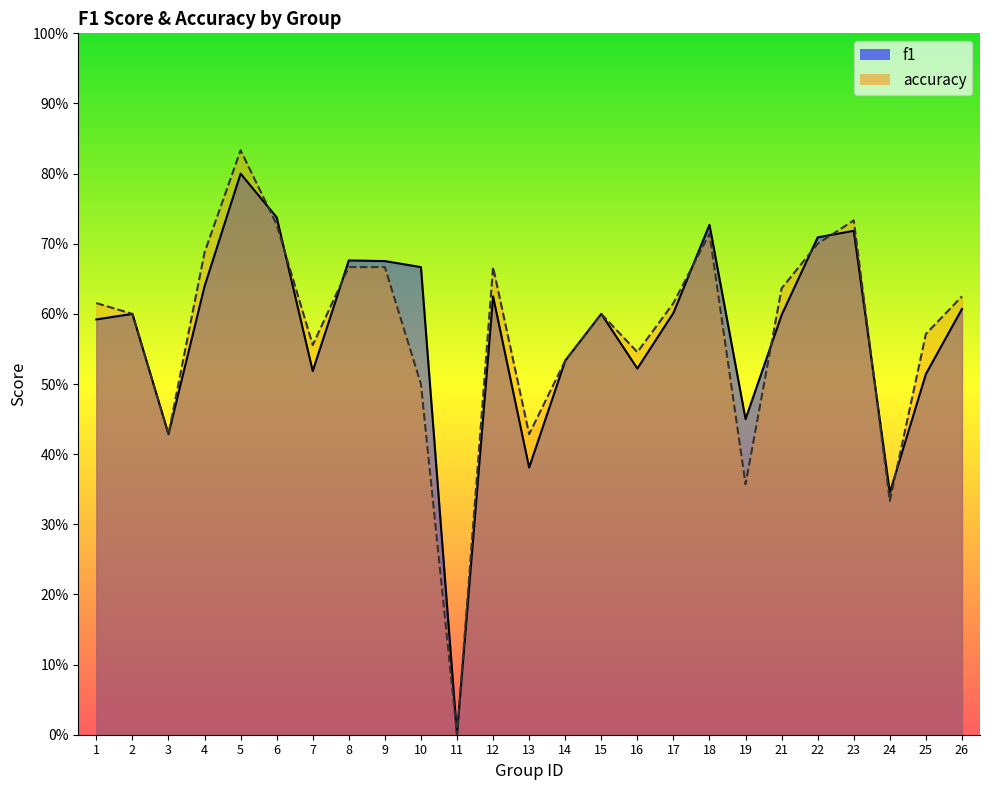

Rank the series at 2 from lowest to highest value.

f1, accuracy